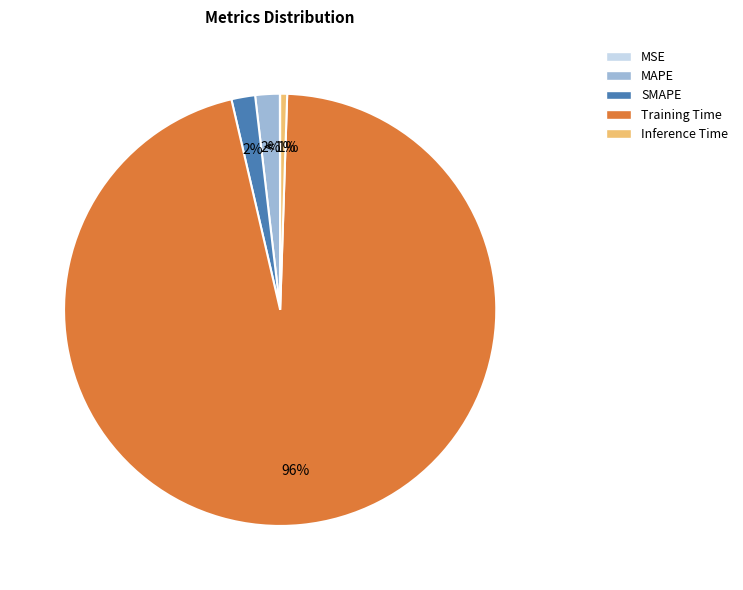

Is it true that SMAPE is 2% of the pie?

True